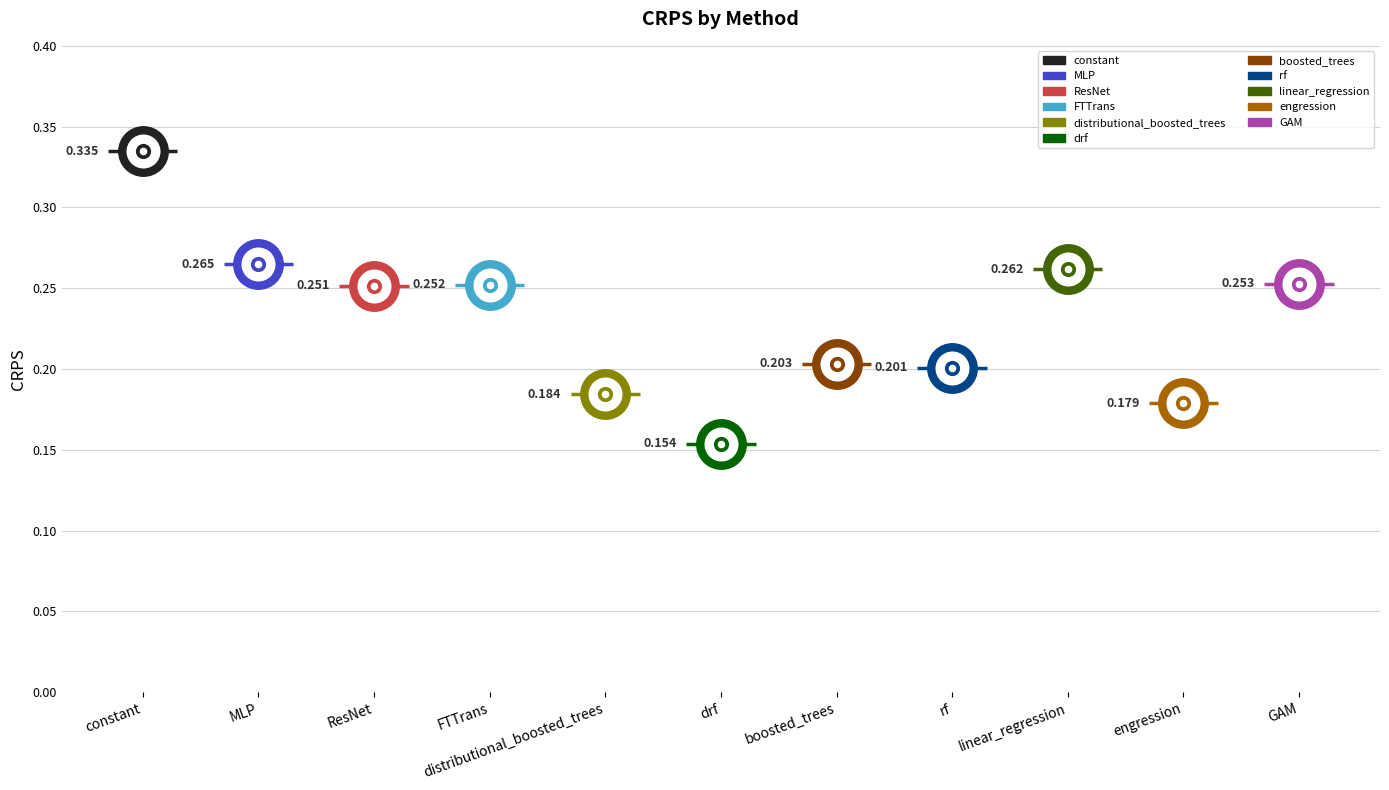

Between boosted_trees and linear_regression, which is larger?

linear_regression